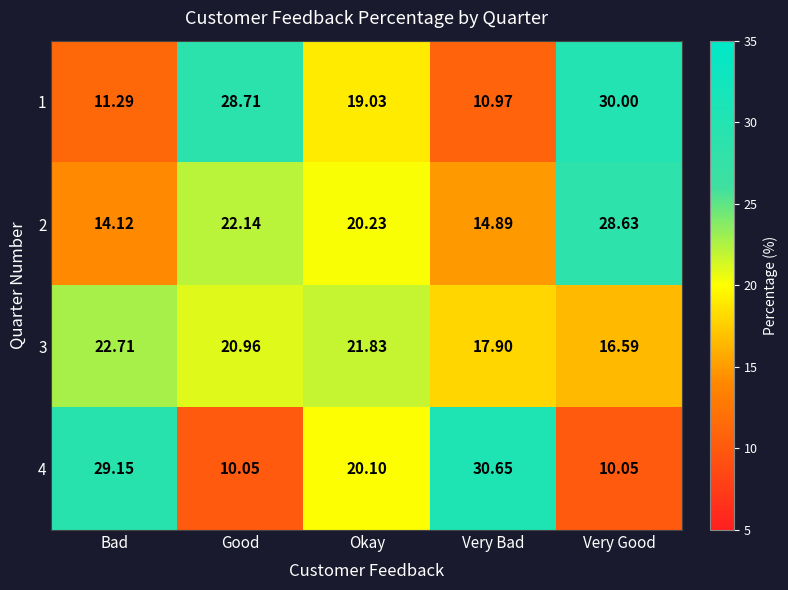

What is the total value across all series at Very Bad?

74.4